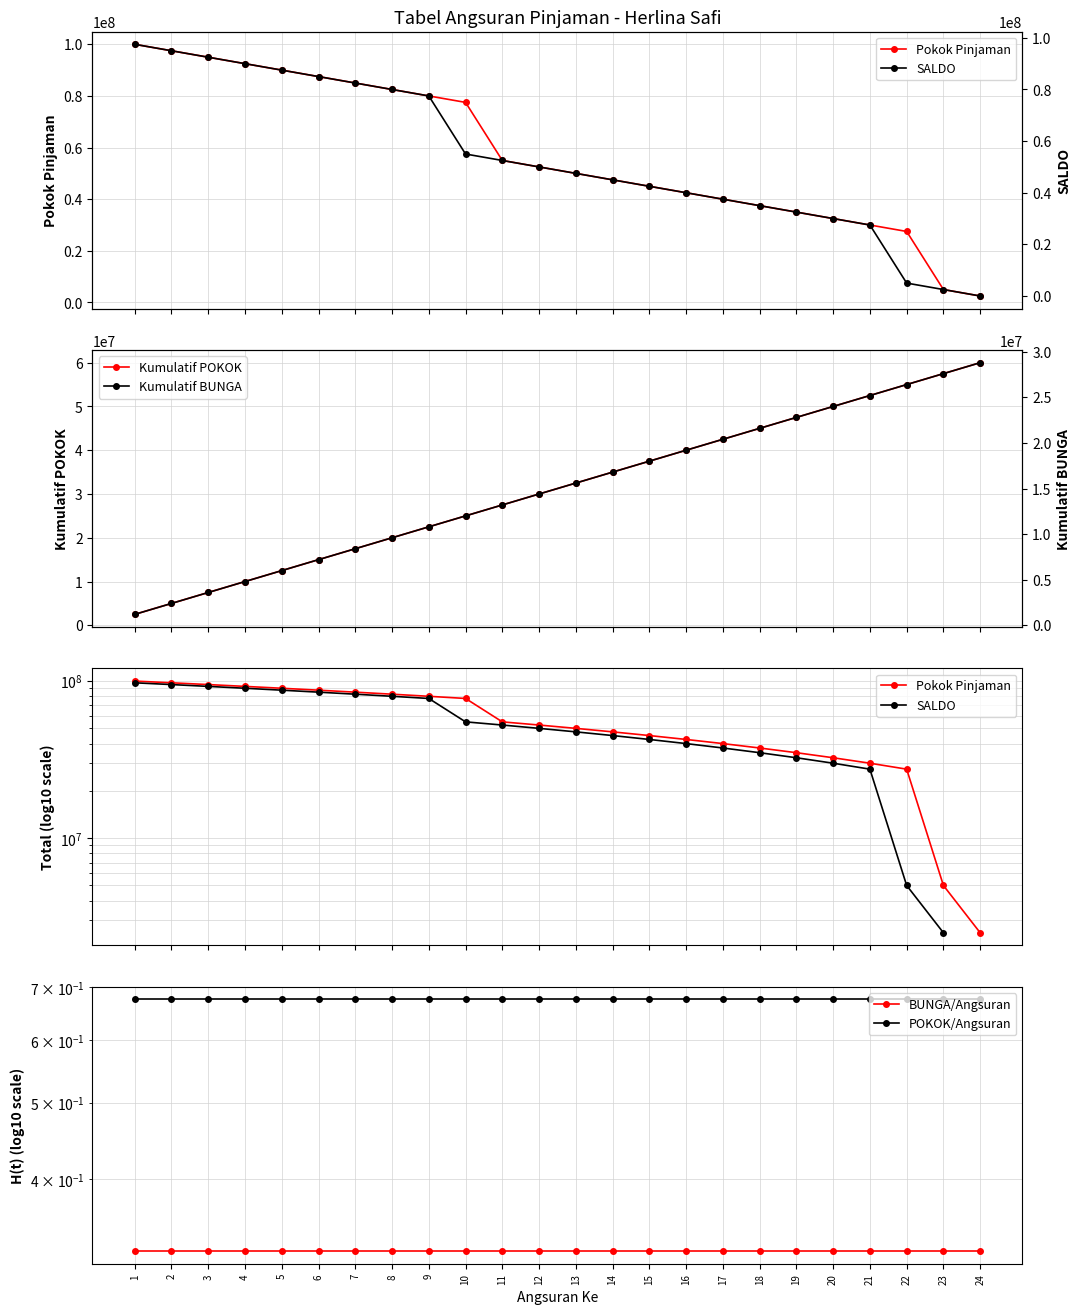

Read the Kumulatif BUNGA value at 6.

7200000.0